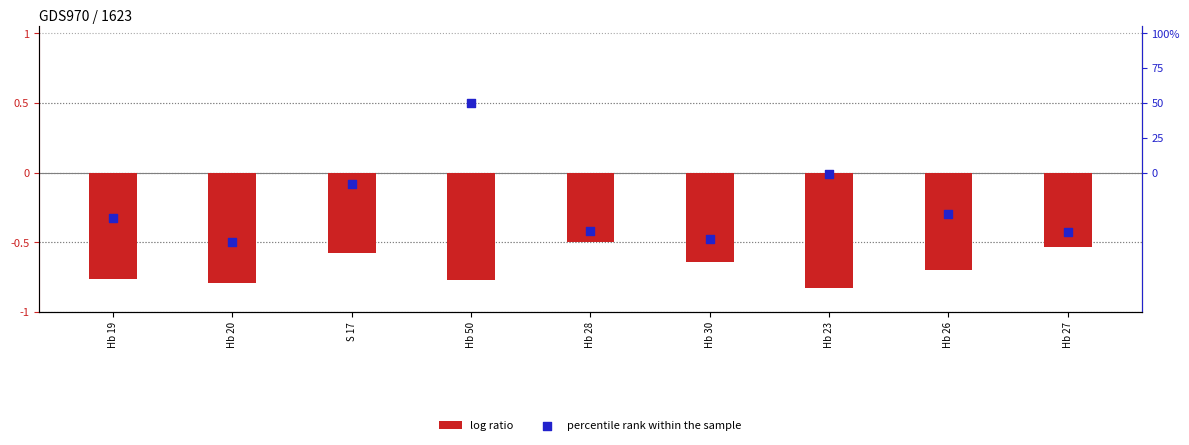

What are all the series names shown in the legend?

log ratio, percentile rank within the sample